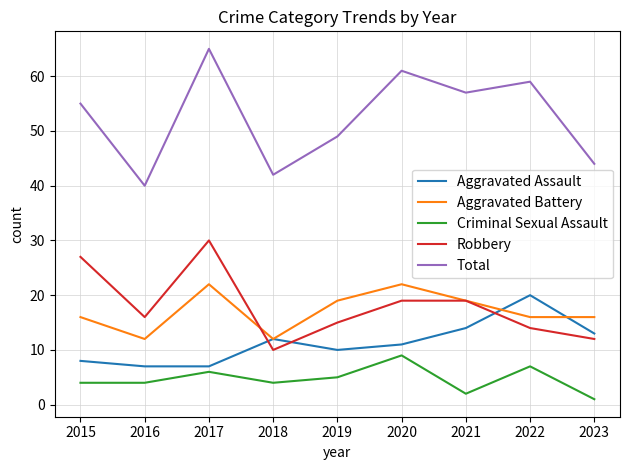

What is the sum of the Aggravated Assault values at 2017 and 2018?

19